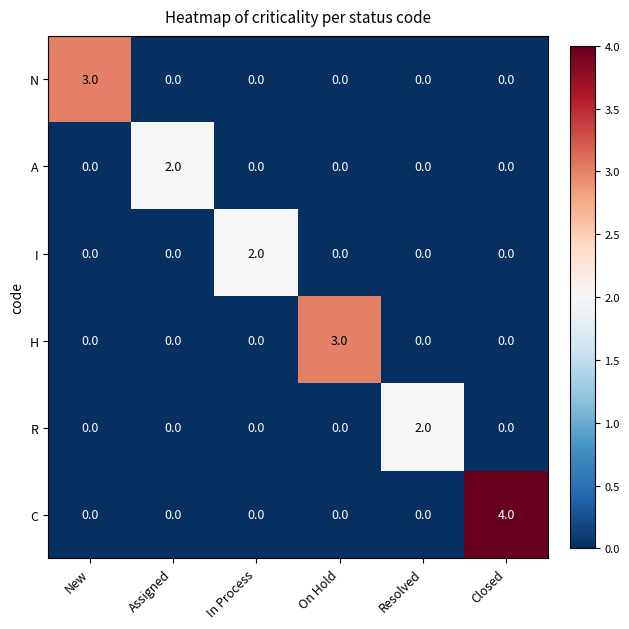

The value of N at Assigned is 1. True or false?

False